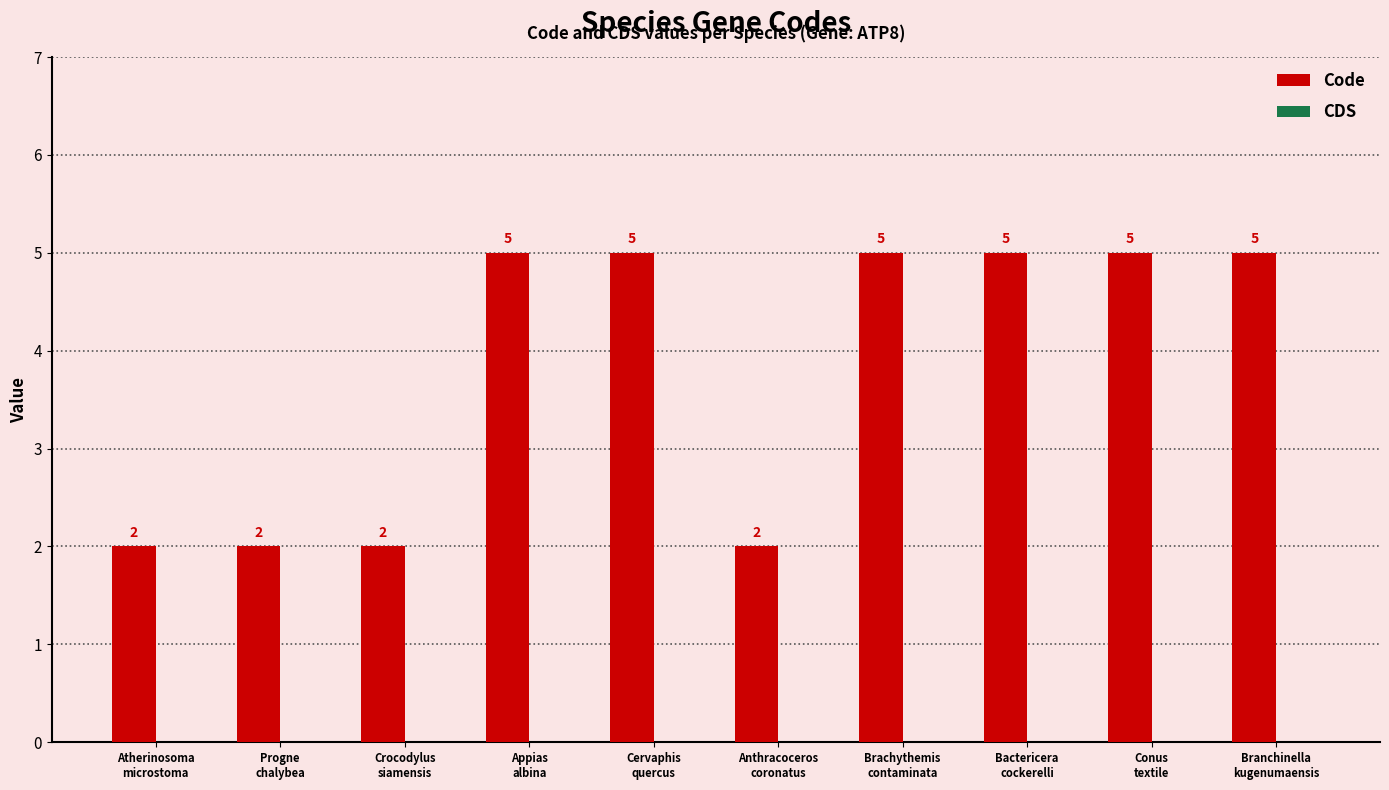

What is the value of the 2nd bar from the left?

2